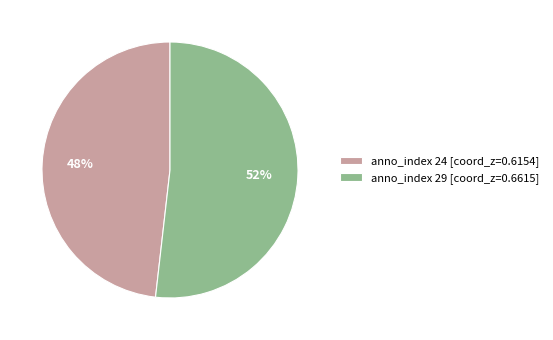

Which slice is the smallest?

anno_index 24 [coord_z=0.6154]